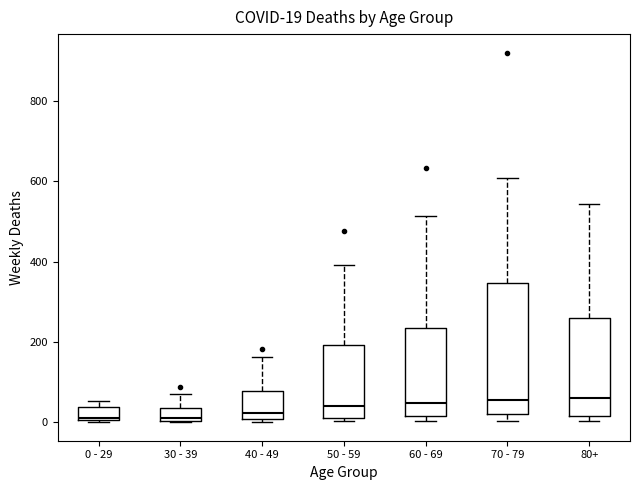

Comparing the boxes themselves (not the whiskers), which one is the tallest?

70 - 79